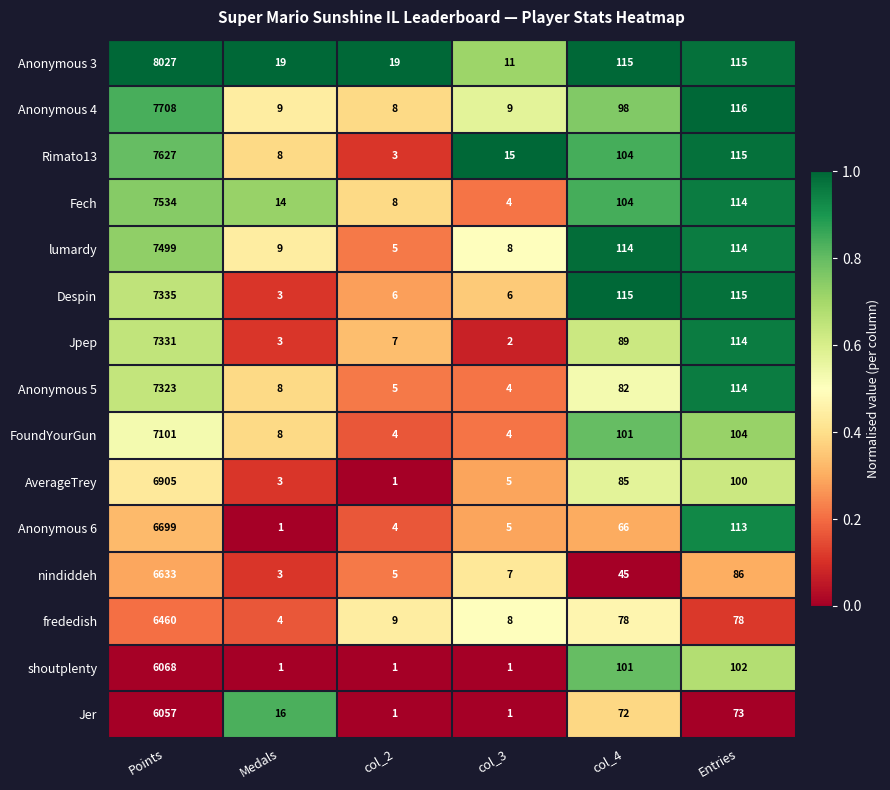

Which label corresponds to the largest value in the chart?

Points